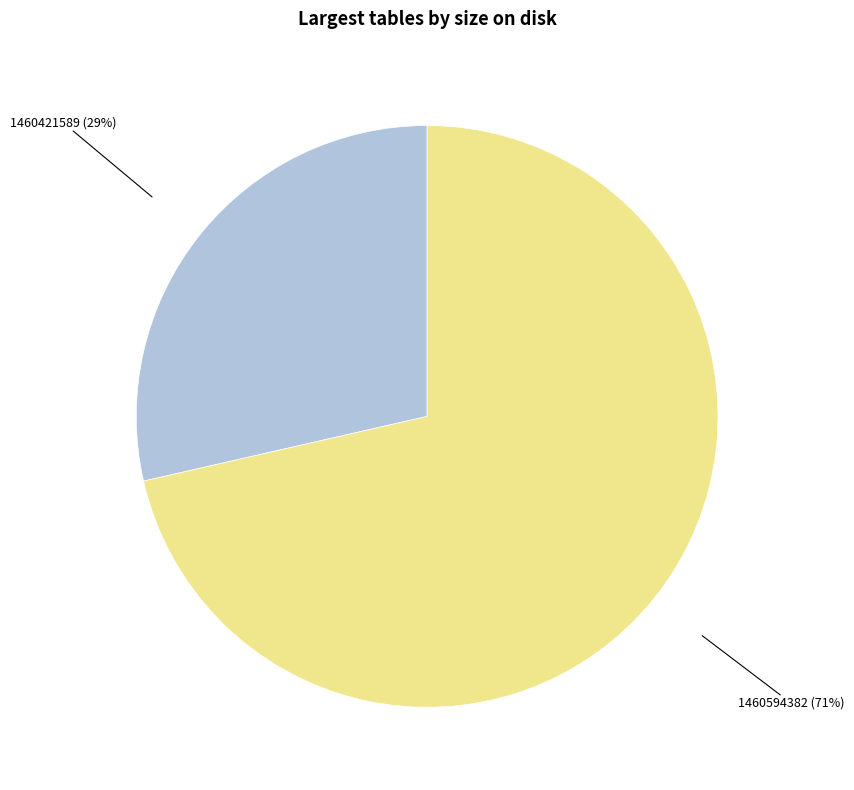

Is there a majority slice in this chart?

Yes